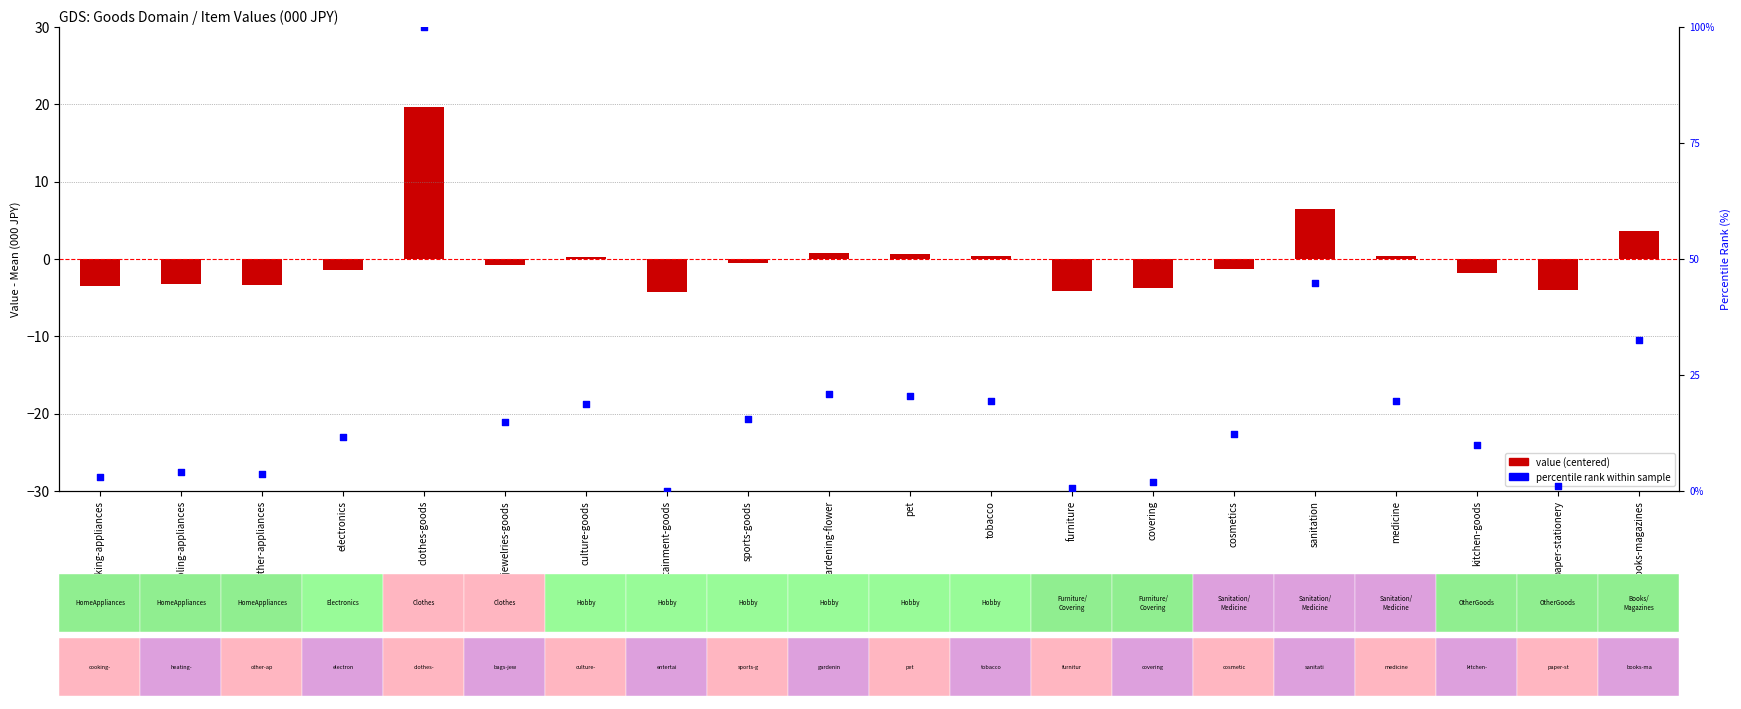

At which category is the sum across all series the highest?

clothes-goods